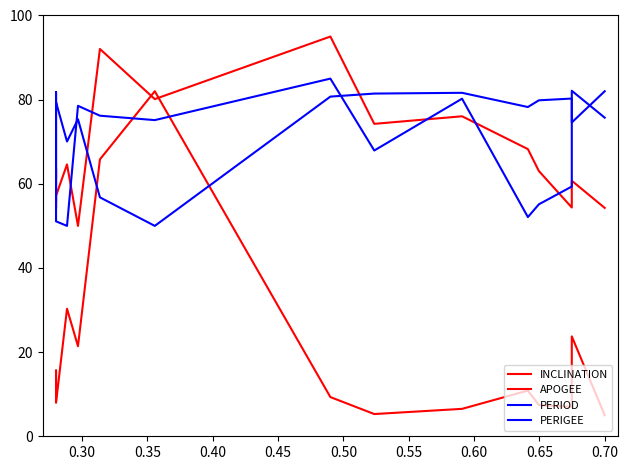

Is the value of PERIOD at 9 greater than the value of INCLINATION at 0.50?

Yes